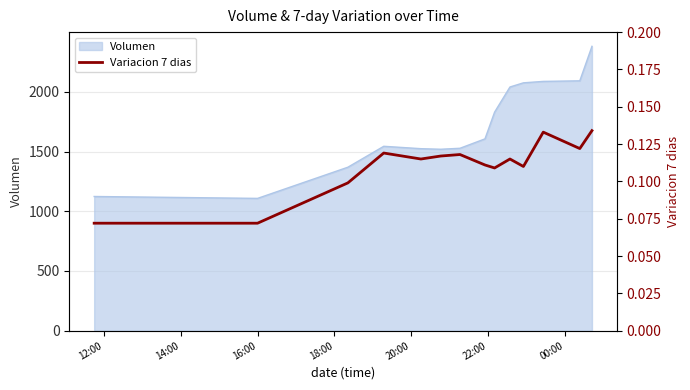

What is the lowest value of the Volumen series?

1107.6